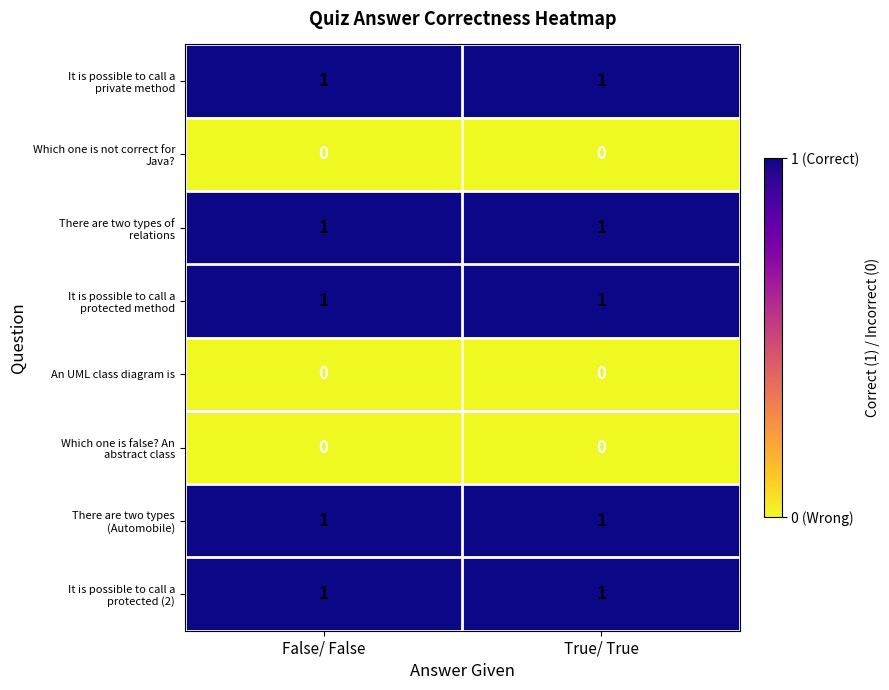

What is the total value across all series at False/ False?

5